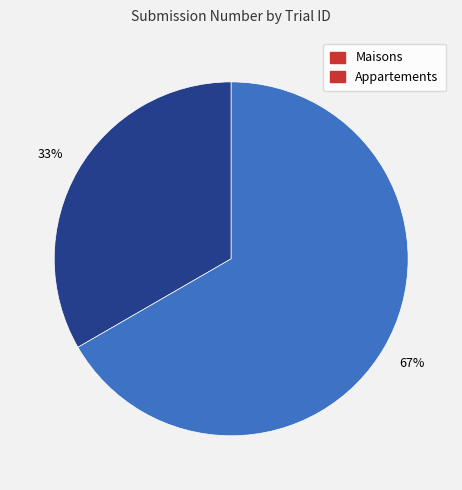

Count the number of slices in the pie.

2